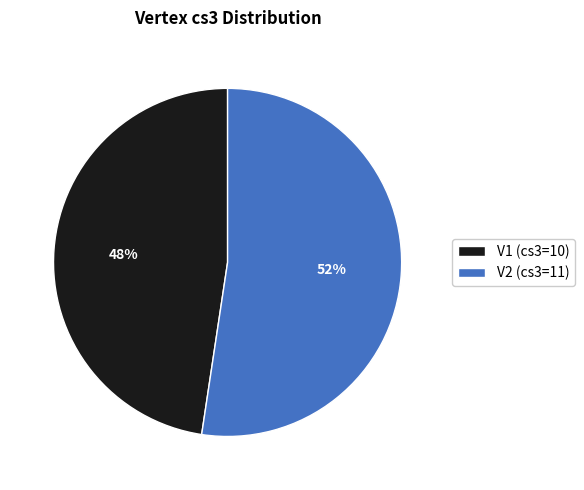

The V2 slice represents 59% of the pie. True or false?

False